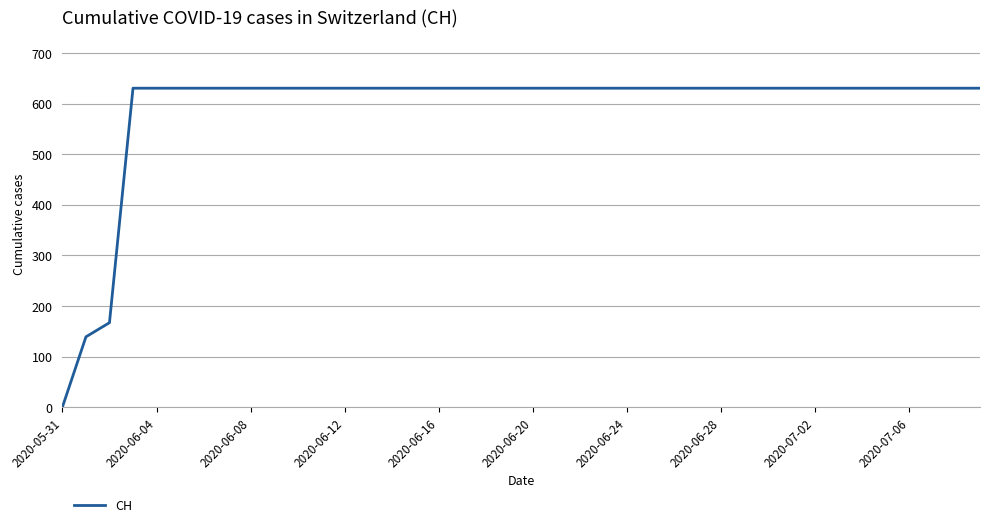

What is the maximum value shown in the chart?

631